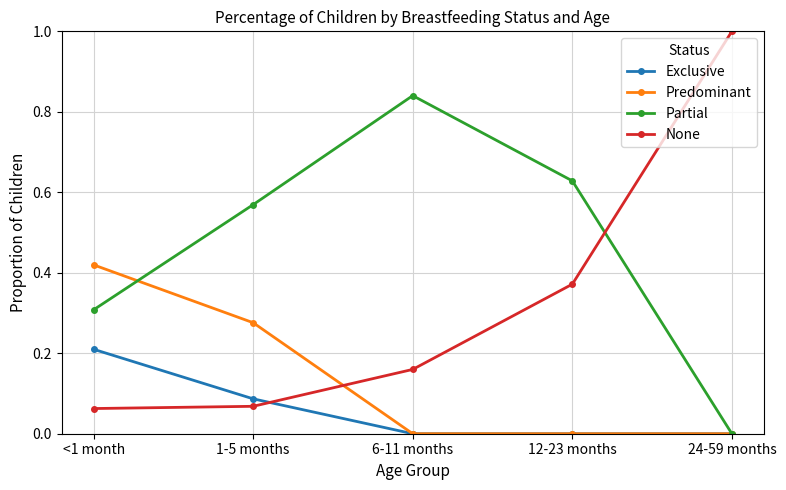

Which series has the widest spread of values?

None